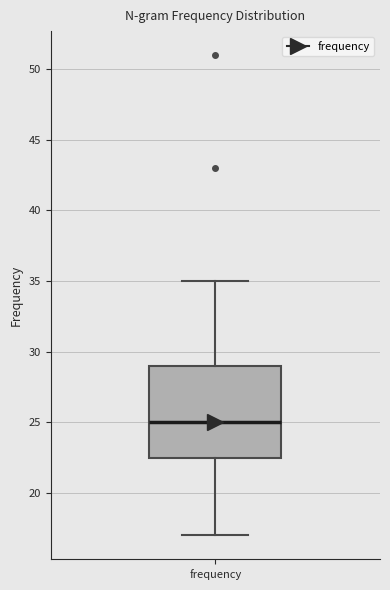

Read this box plot against the y-axis: the position of the median line, the range covered by the box, and the ends of both whiskers. The values are not printed on the chart, so give them approximately, as read against the axis.

median 25.0, box 22.5 to 29.0, whiskers 17.0 to 35.0